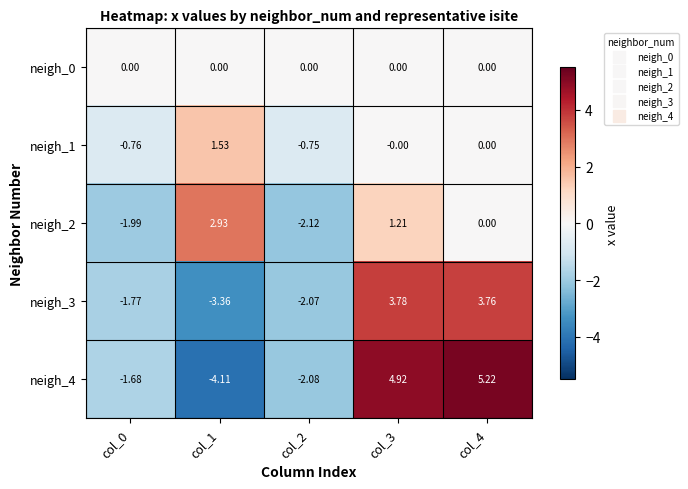

How many distinct data groups are displayed?

5